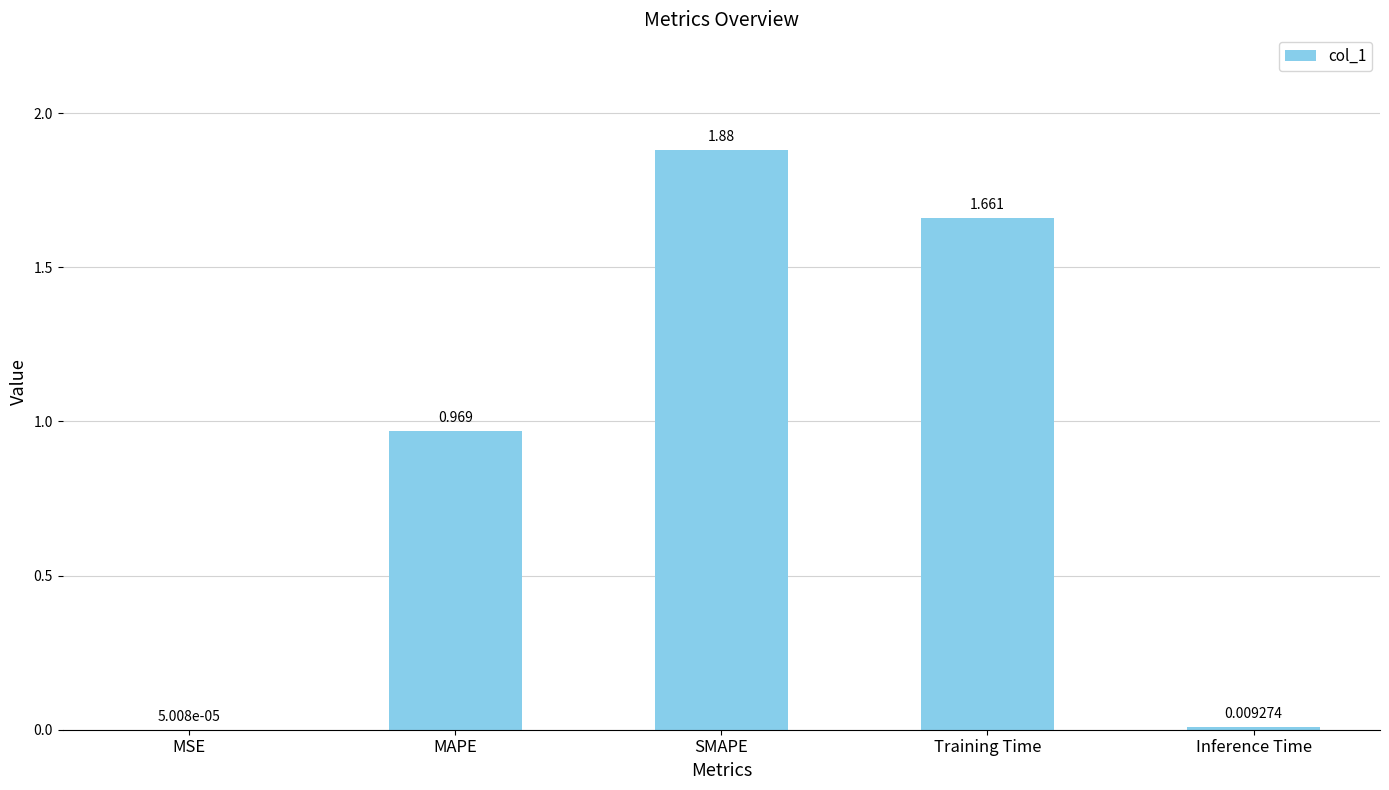

What is the average value?

0.9